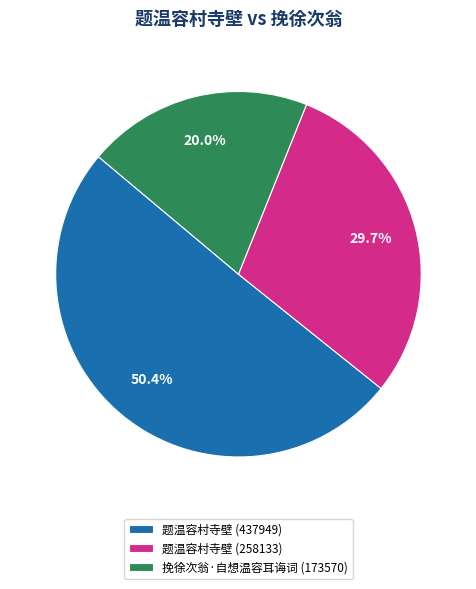

What is the largest slice in the pie chart?

题温容村寺壁 (437949)